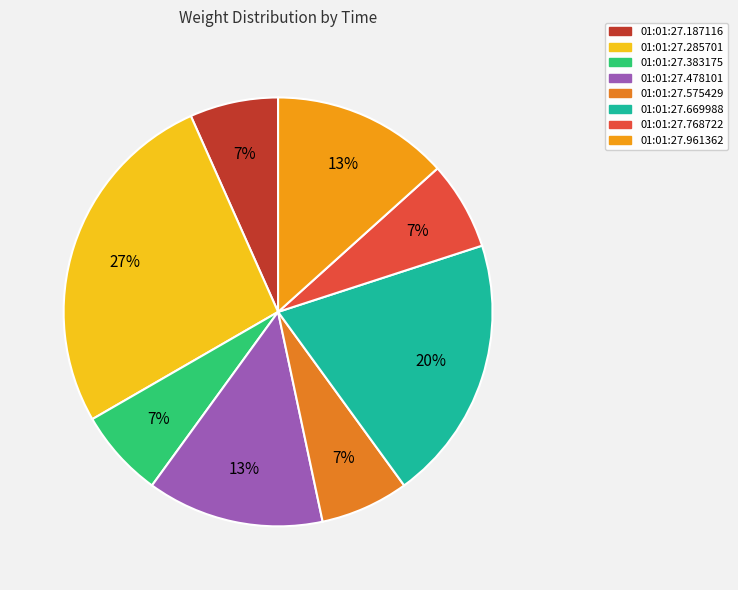

Count the number of slices in the pie.

8